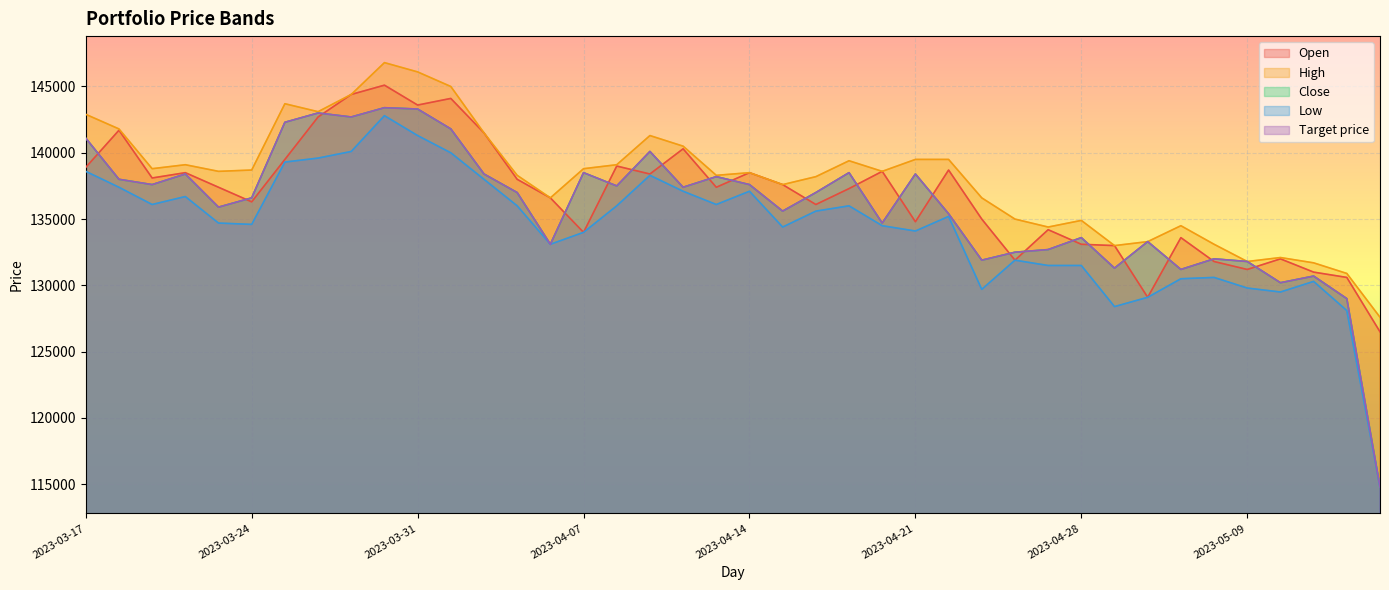

Where is High nearest to the value 137200?

2023-04-17